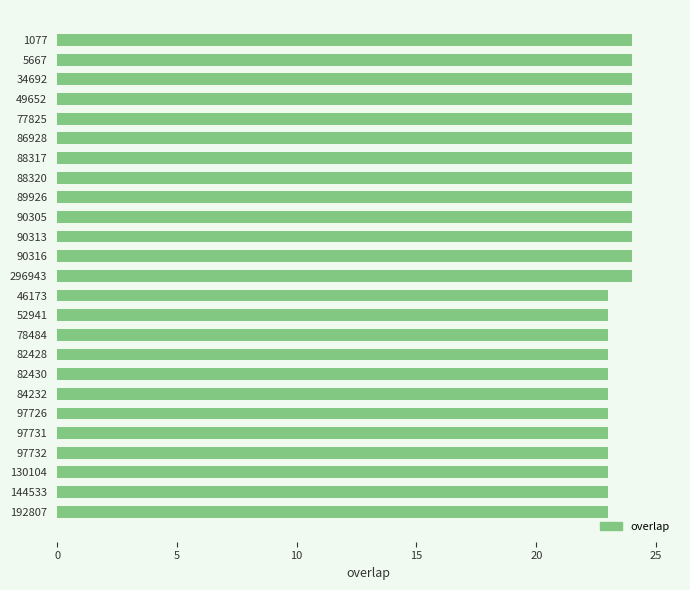

The chart shows a value of 13 at 192807. True or false?

False